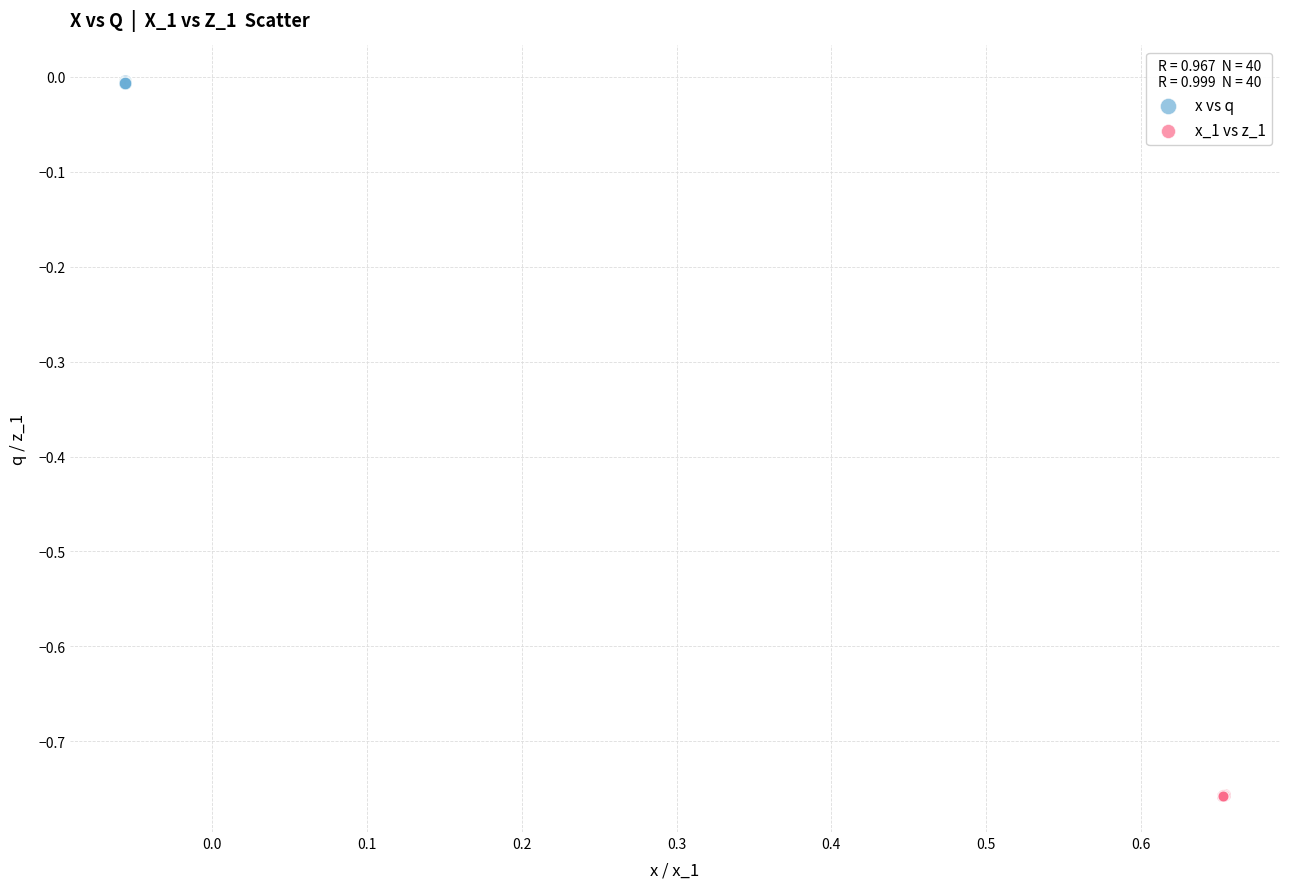

Which series contains the lowest Y value?

x_1 vs z_1